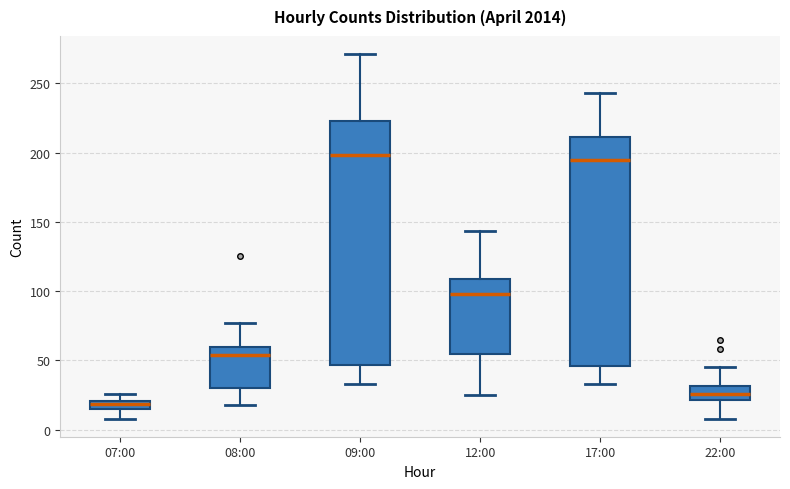

Which box has the lowest median line?

07:00